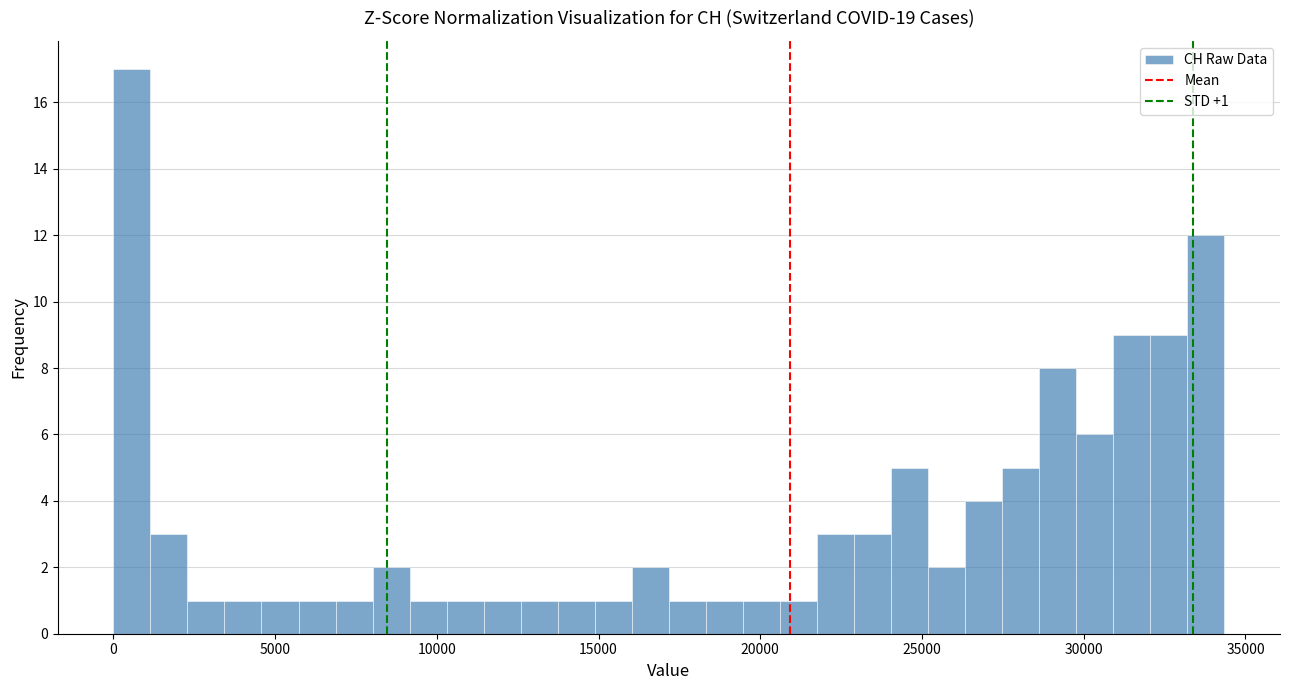

Read against the x-axis, roughly where is the centre of the tallest bar?

500